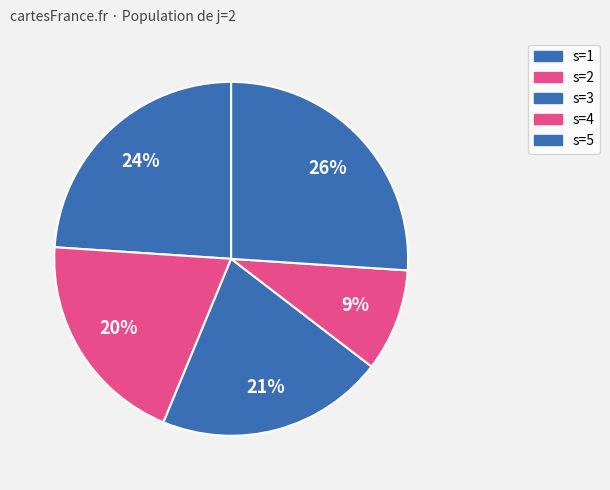

What is the largest slice in the pie chart?

s=5